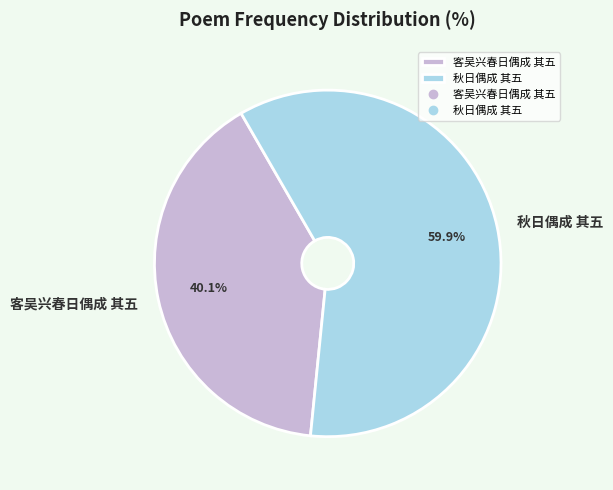

True or false: 客吴兴春日偶成 其五 accounts for 40% of the total.

True